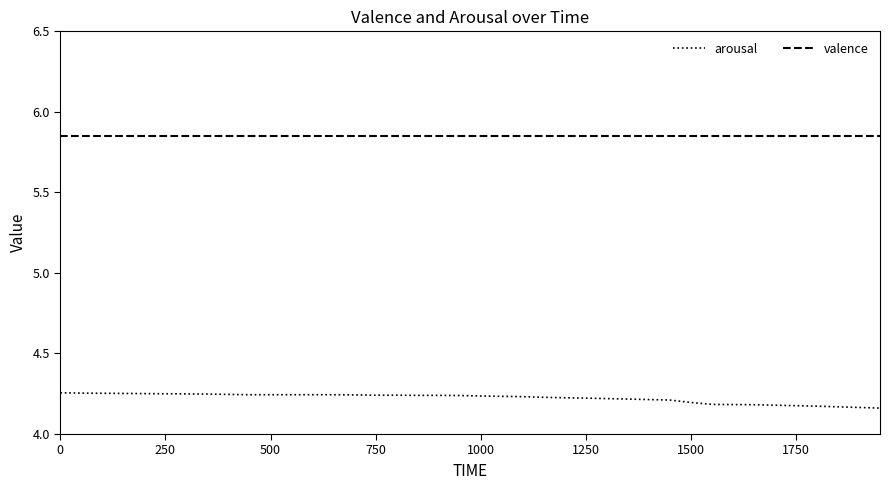

Rank the series by their average value, from lowest to highest.

arousal, valence